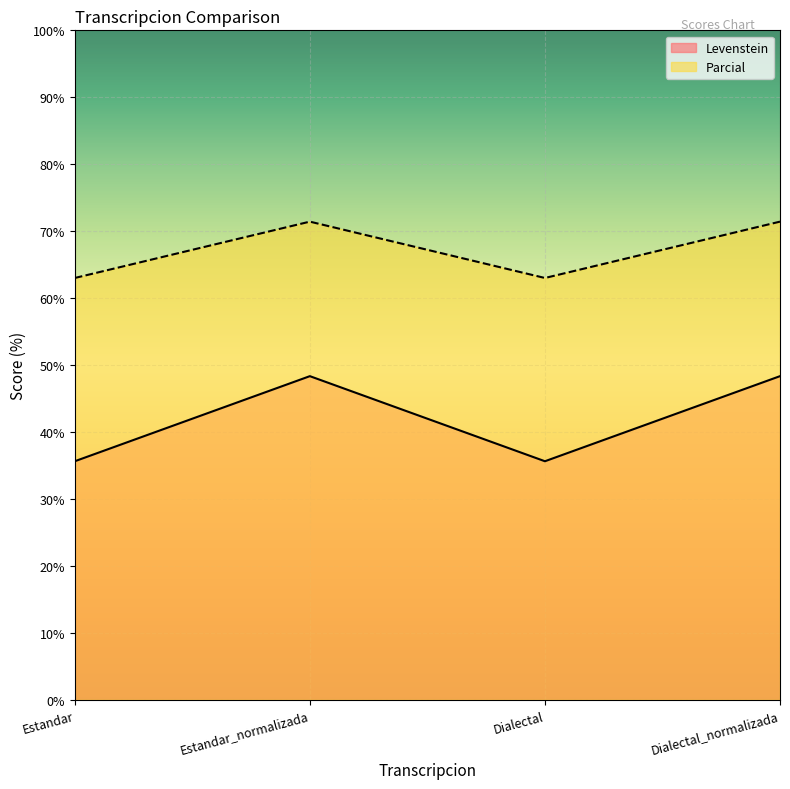

True or false: Levenstein and Parcial cross at least once.

False